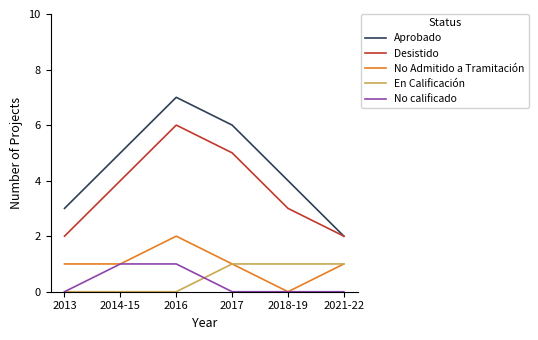

Which series has the widest spread of values?

Aprobado